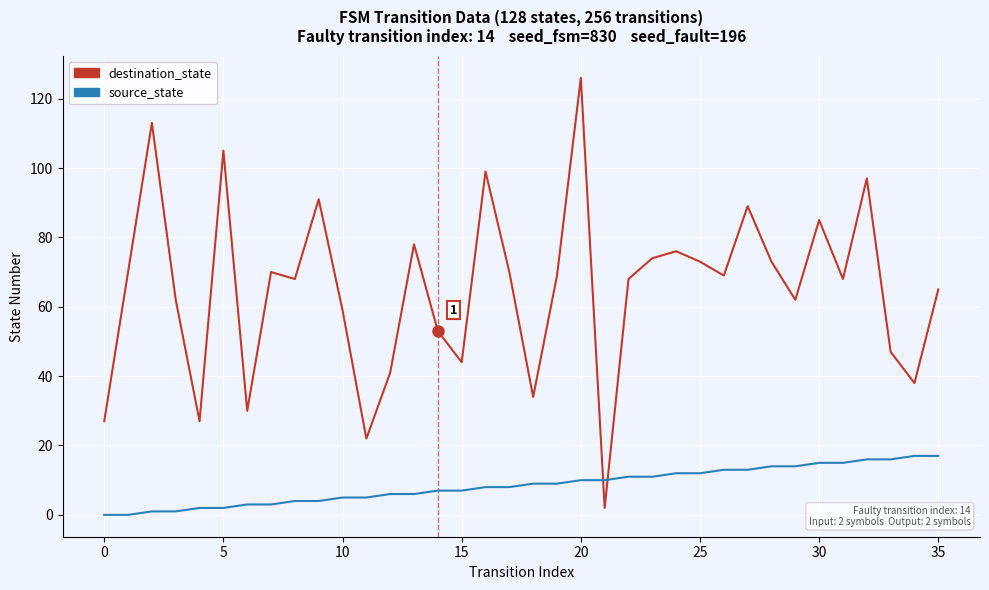

Which series has the largest range (max minus min)?

destination_state